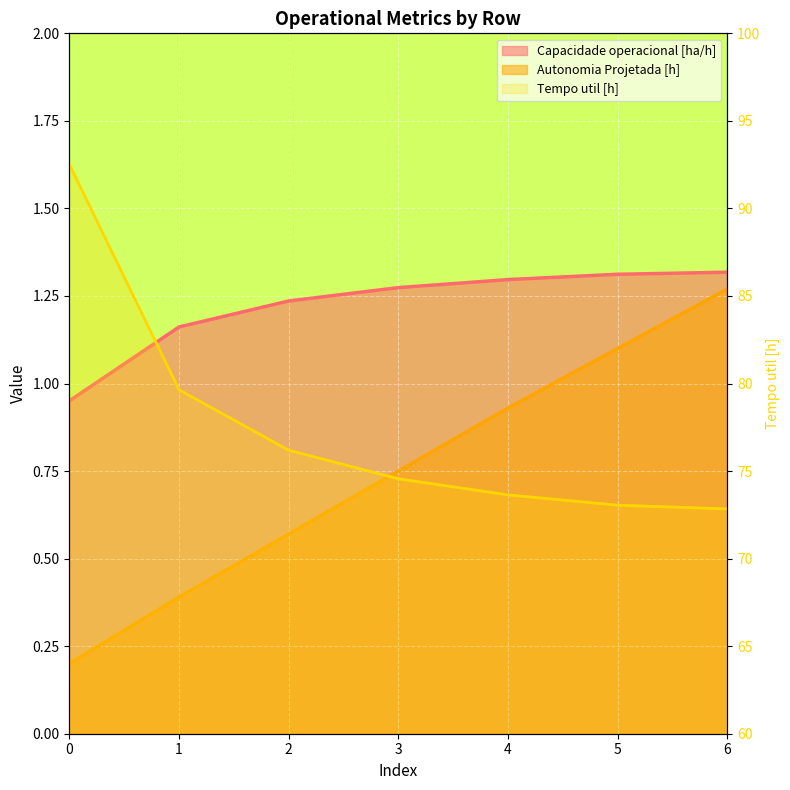

What is the spread (max minus min) of values at 0?

92.3